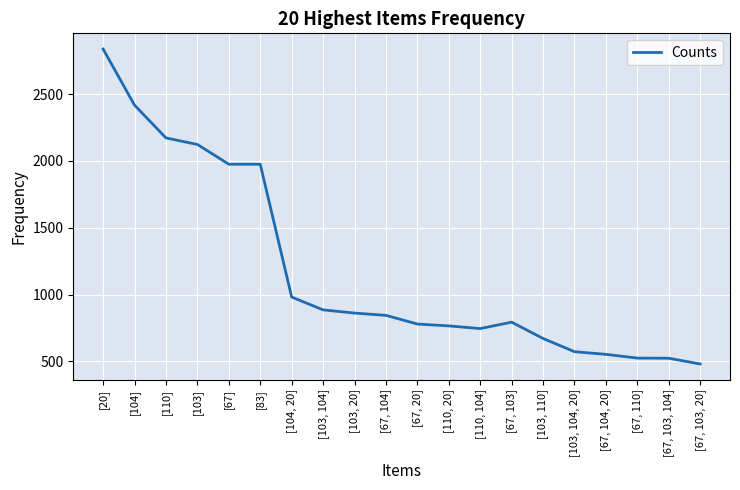

What is the change in value from [104] to [104, 20]?

-1436